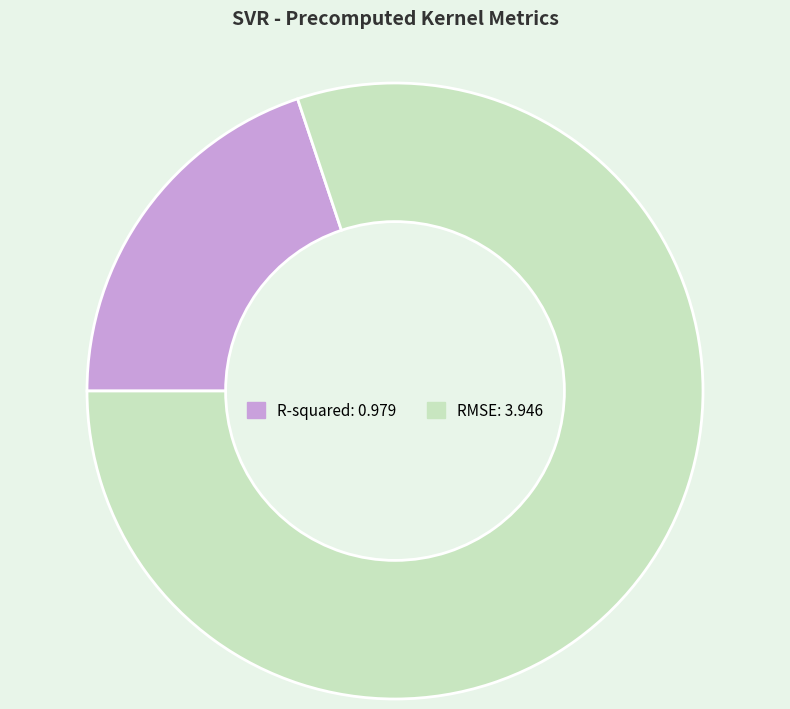

Does RMSE account for over 50% of the chart?

Yes